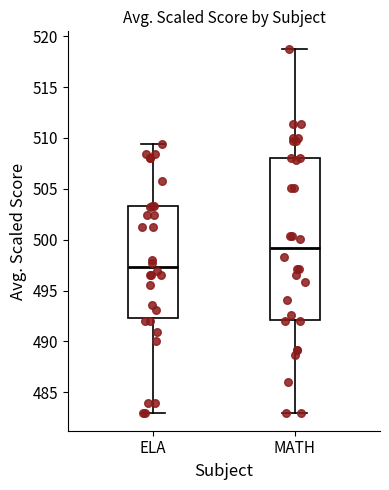

Which box has the lowest median line?

ELA